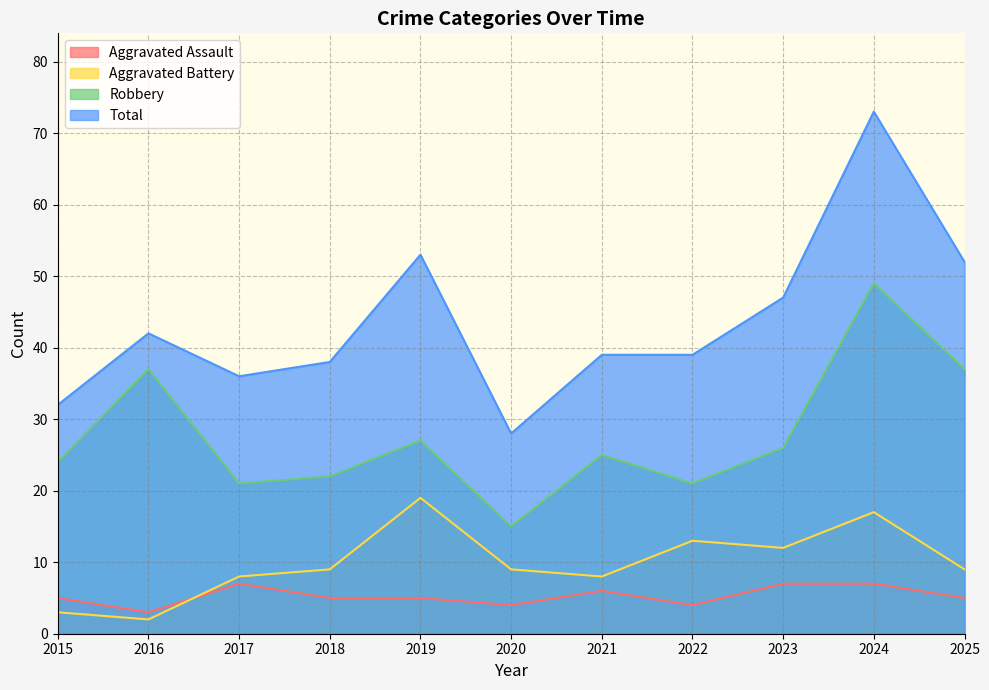

At which label is Aggravated Battery closest to 10?

2018